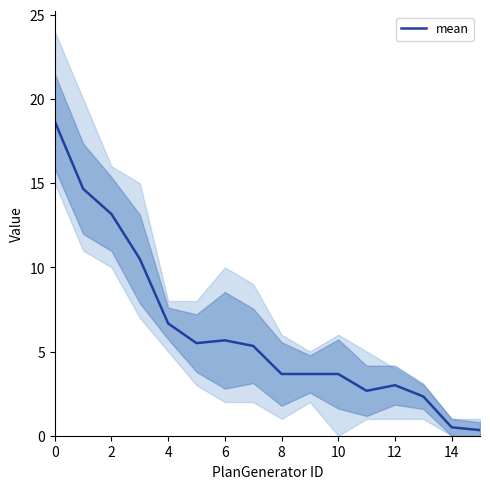

What is the difference between the maximum and second lowest values?

18.2